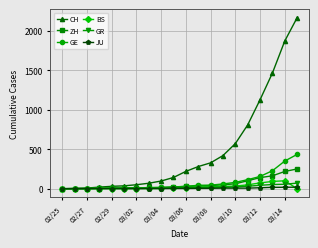

At how many categories does at least one series exceed 534?

6